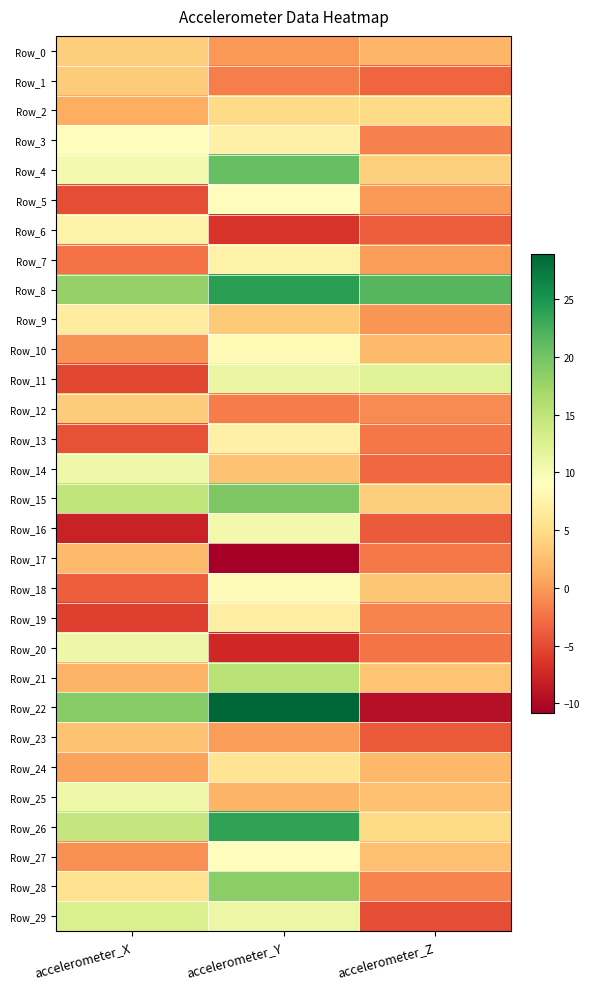

How many categories are shown in the chart?

3